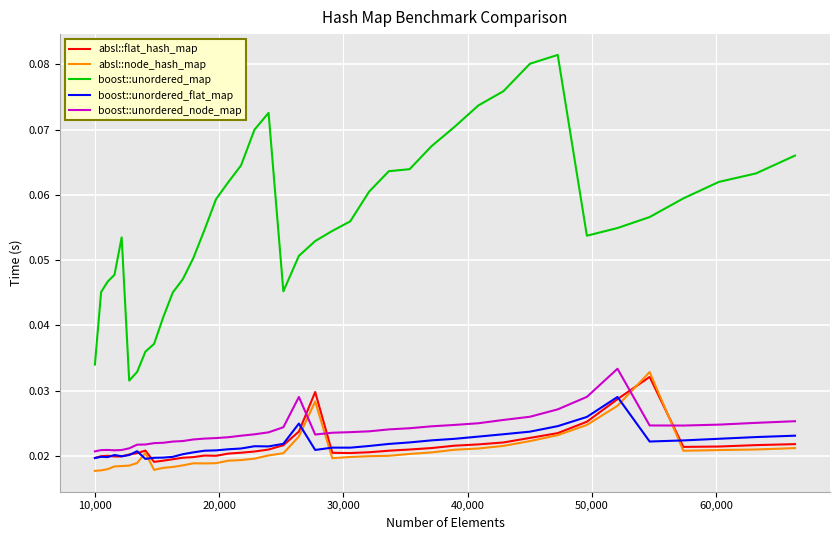

True or false: boost::unordered_map and boost::unordered_node_map cross at least once.

False